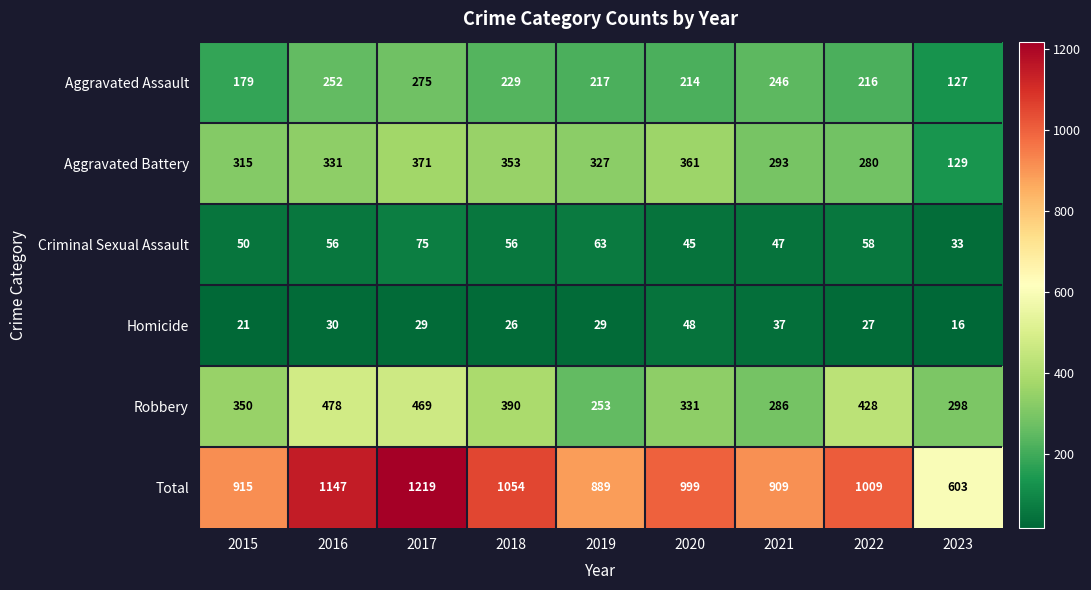

At which category does the chart reach its peak across all series?

2017